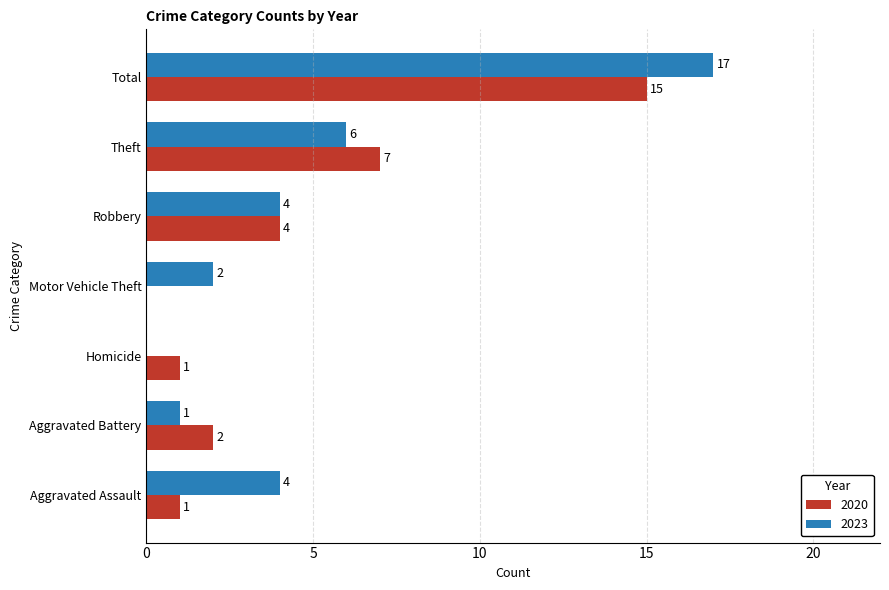

At which label is 2020 closest to 7?

Theft